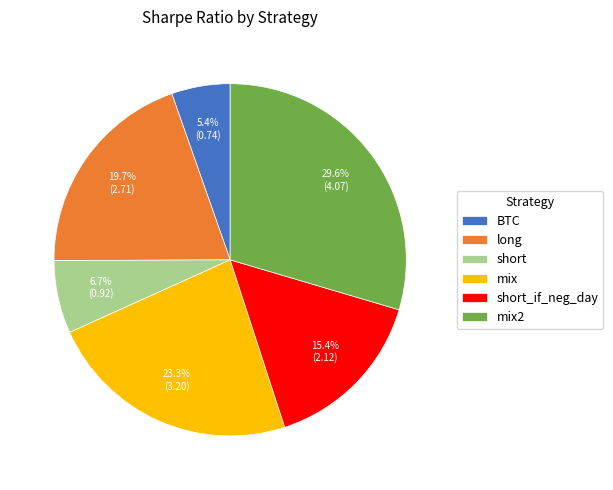

Which slice is the largest?

mix2